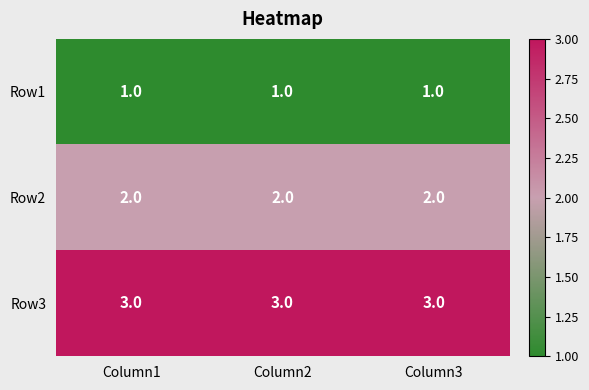

The value of Row3 at Column3 is 2. True or false?

False